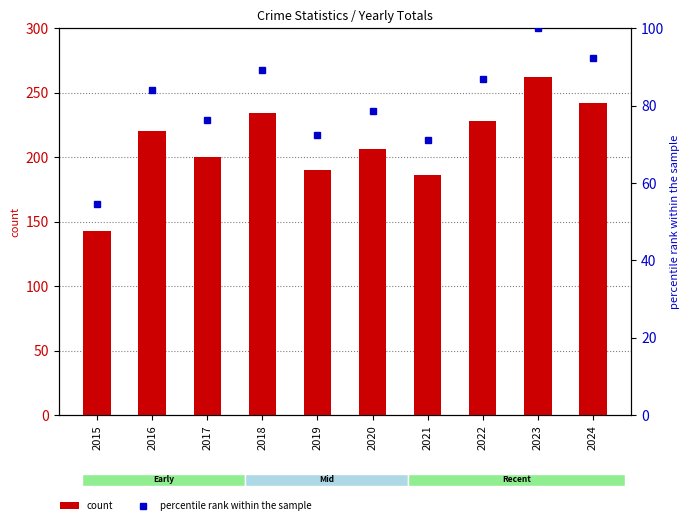

Which series has the largest range (max minus min)?

count